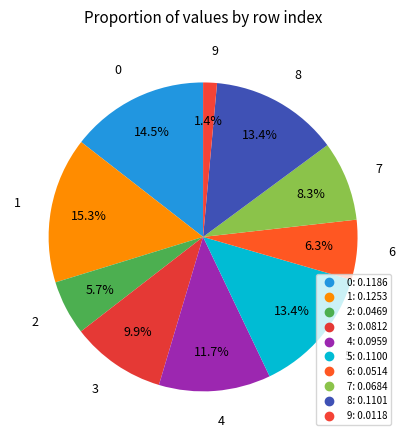

How many segments does this pie chart have?

10